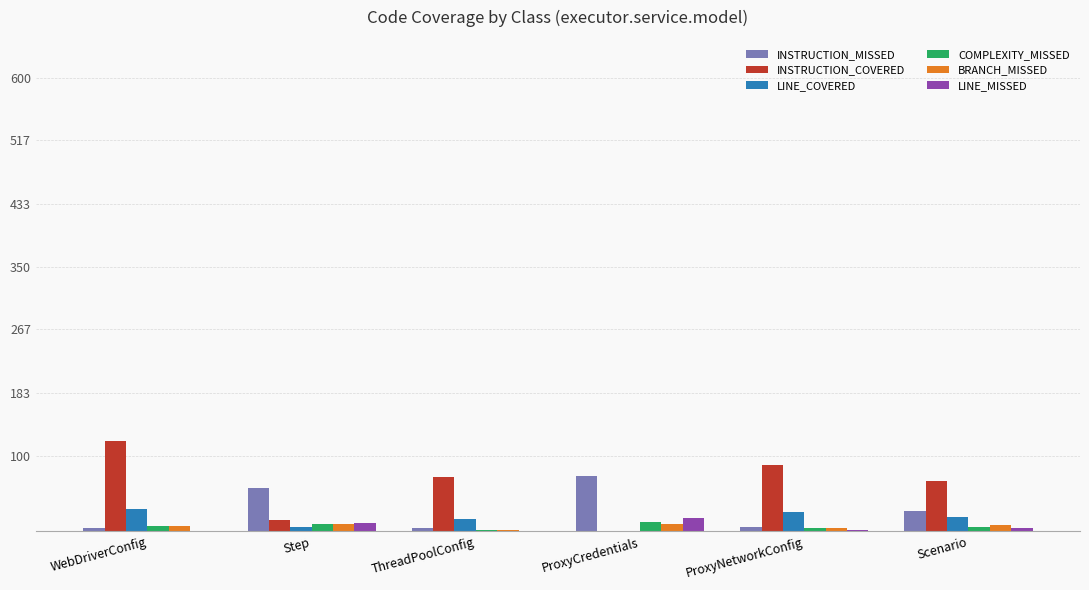

Which series has the widest spread of values?

INSTRUCTION_COVERED